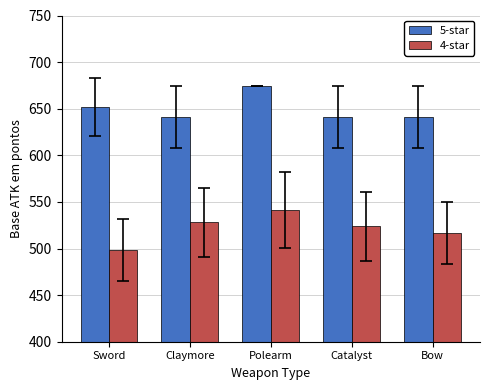

What is the total value across all series at Polearm?

1215.3